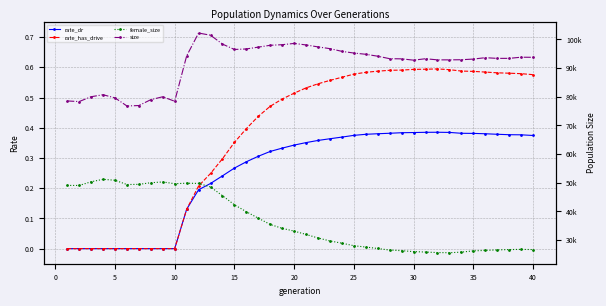

True or false: rate_dr and female_size cross at least once.

False